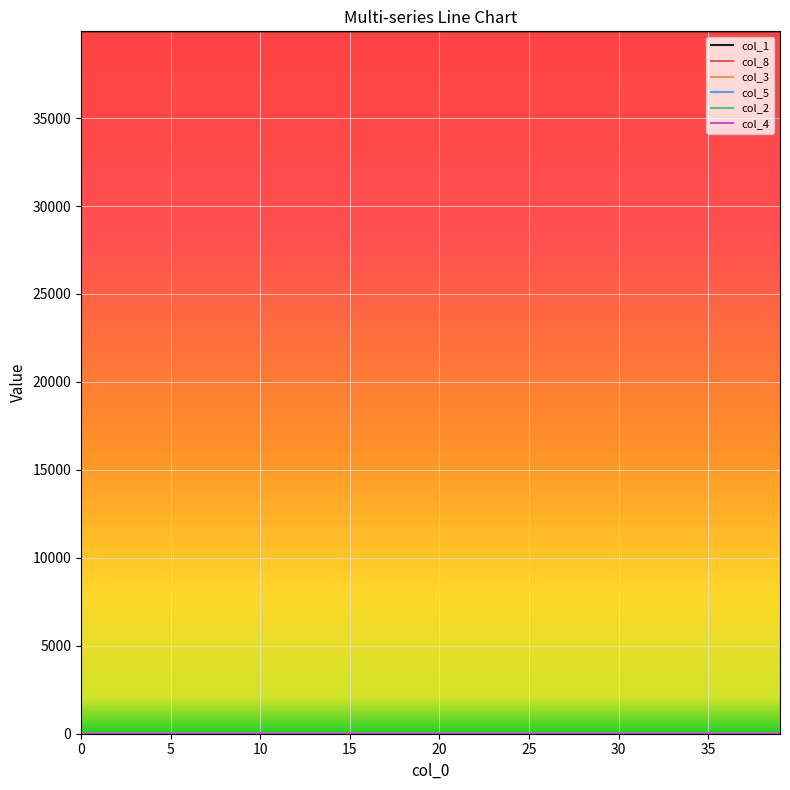

What is the greatest value displayed?

39930.0